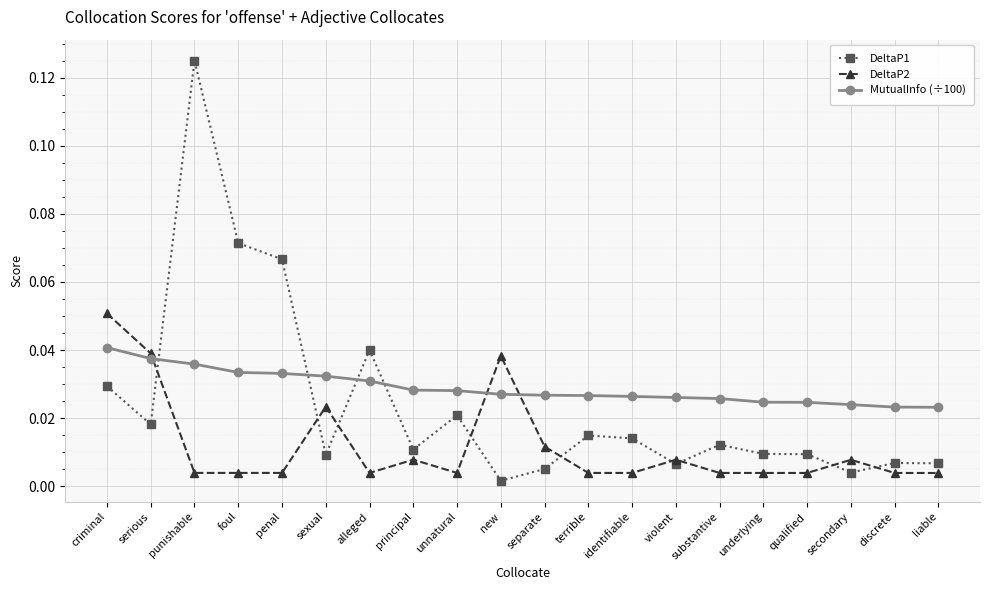

Where is the first local maximum for DeltaP1?

punishable